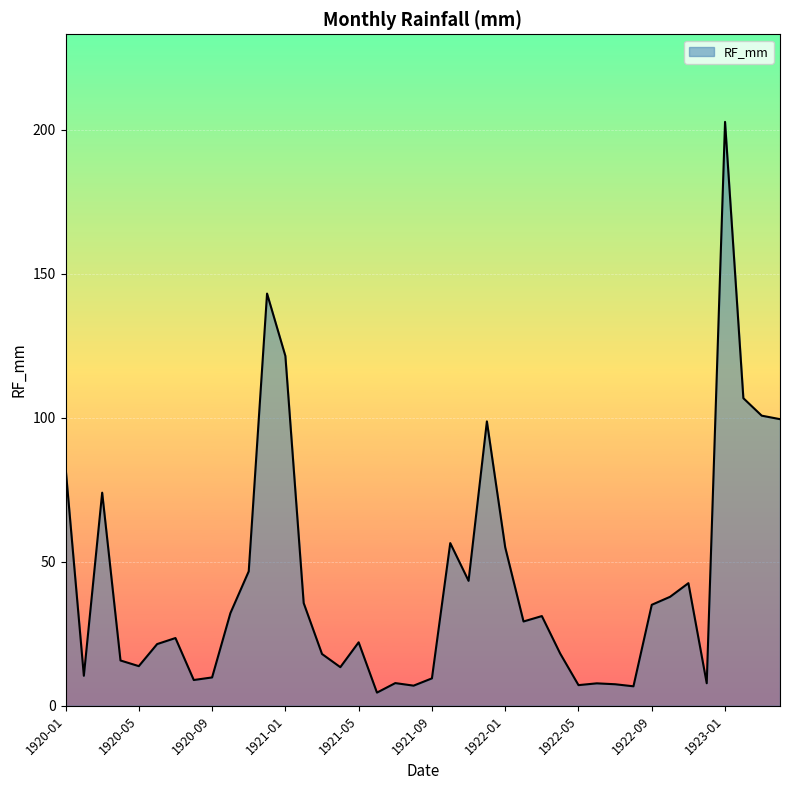

What is the greatest value displayed?

202.8